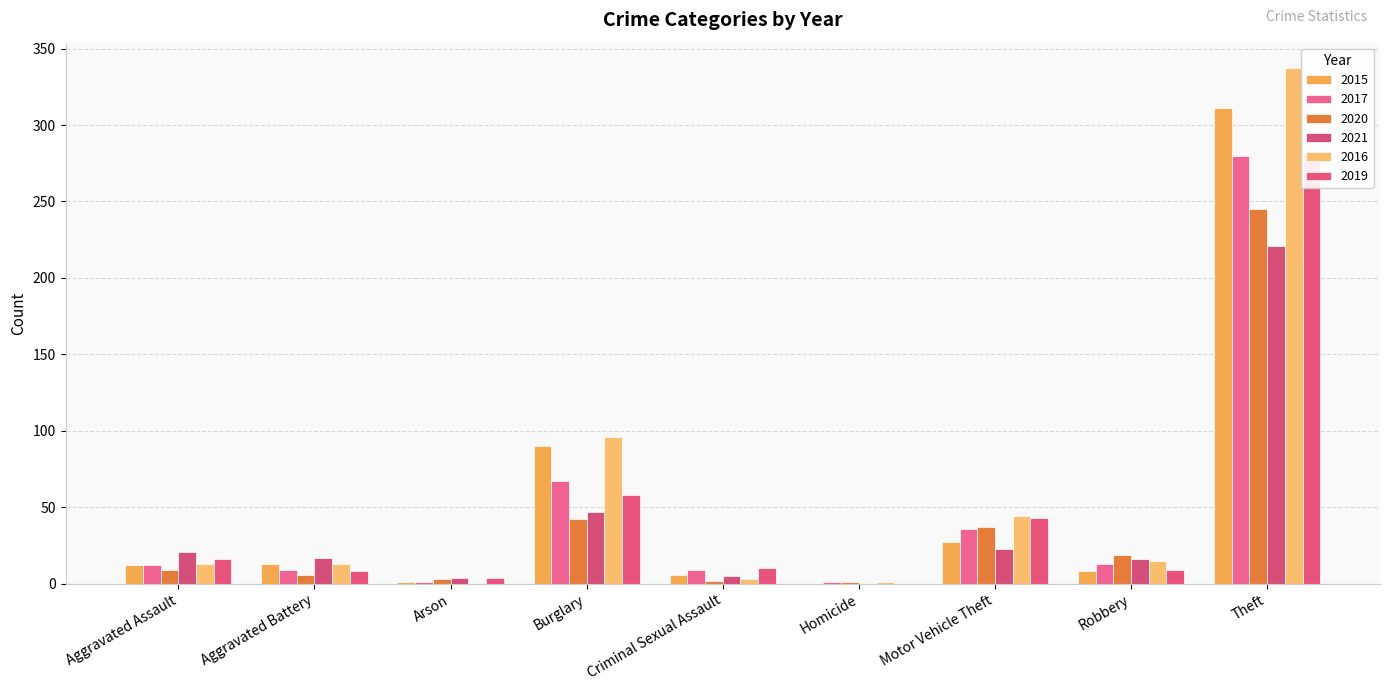

At which category does the chart reach its peak across all series?

Theft